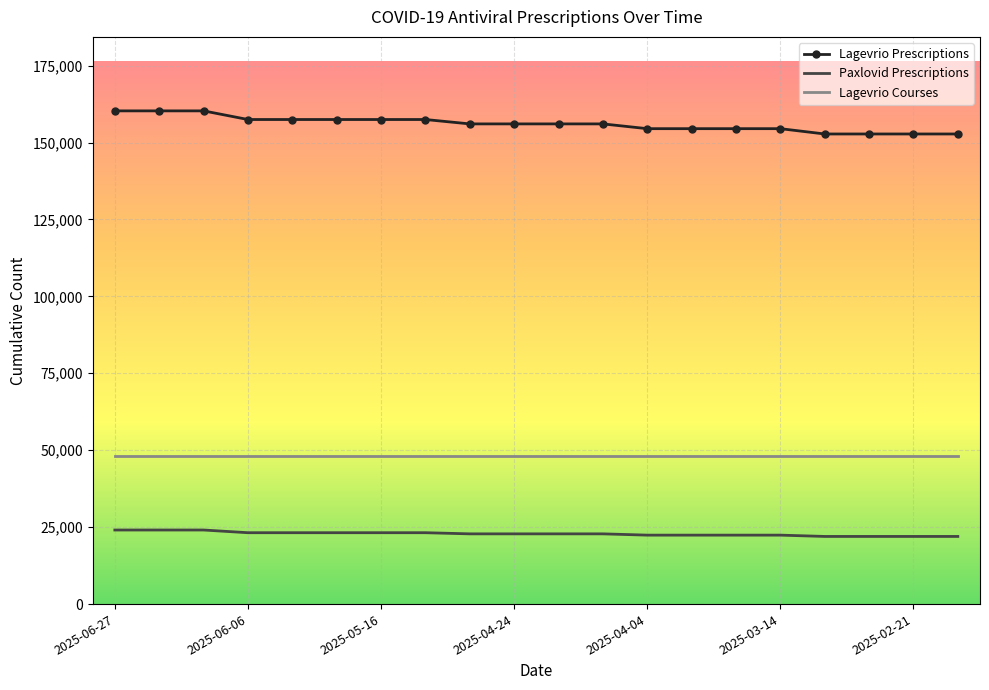

Which series has the largest total across all categories?

Lagevrio Prescriptions